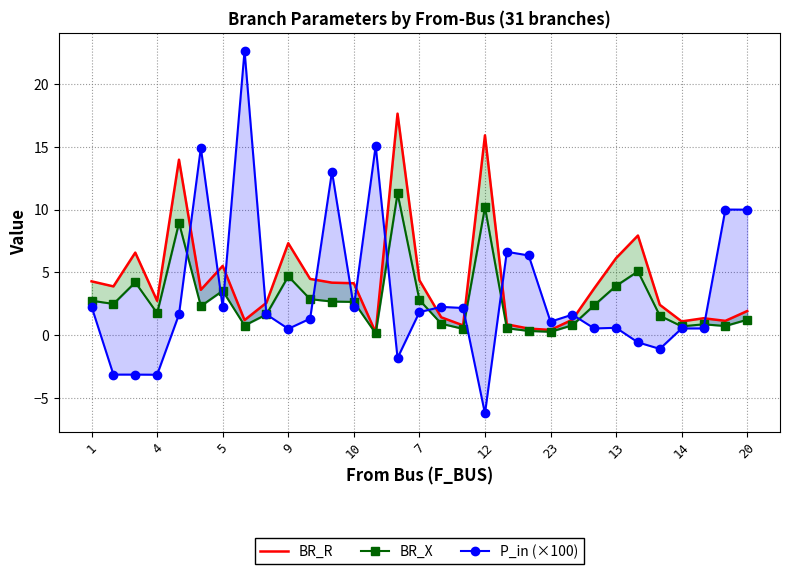

Is it true that P_in (×100) equals 2.2 at 17?

True